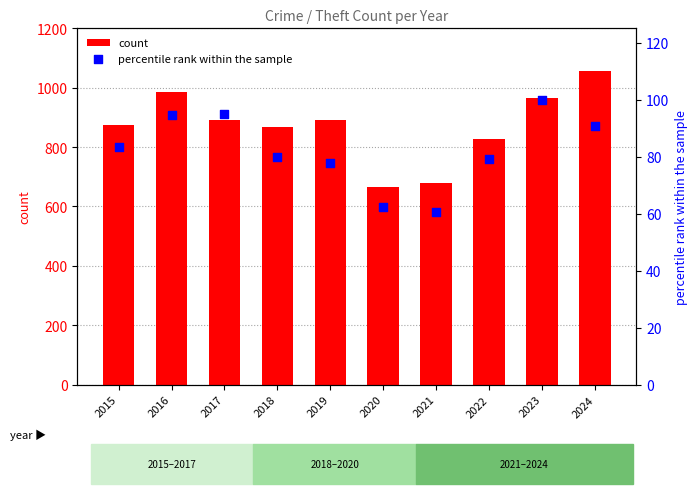

What are all the series names shown in the legend?

count, percentile rank within the sample